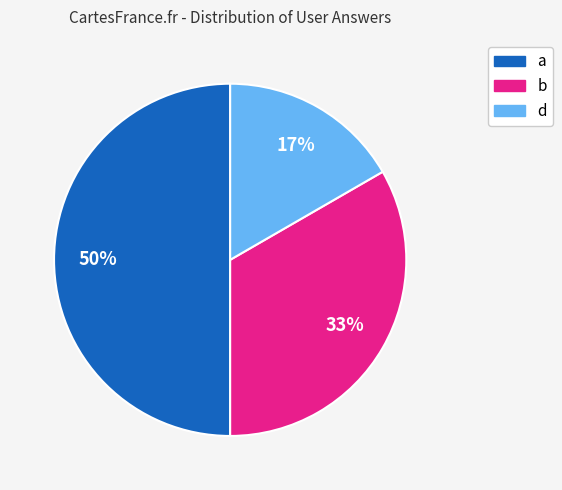

Does b account for over 50% of the chart?

No